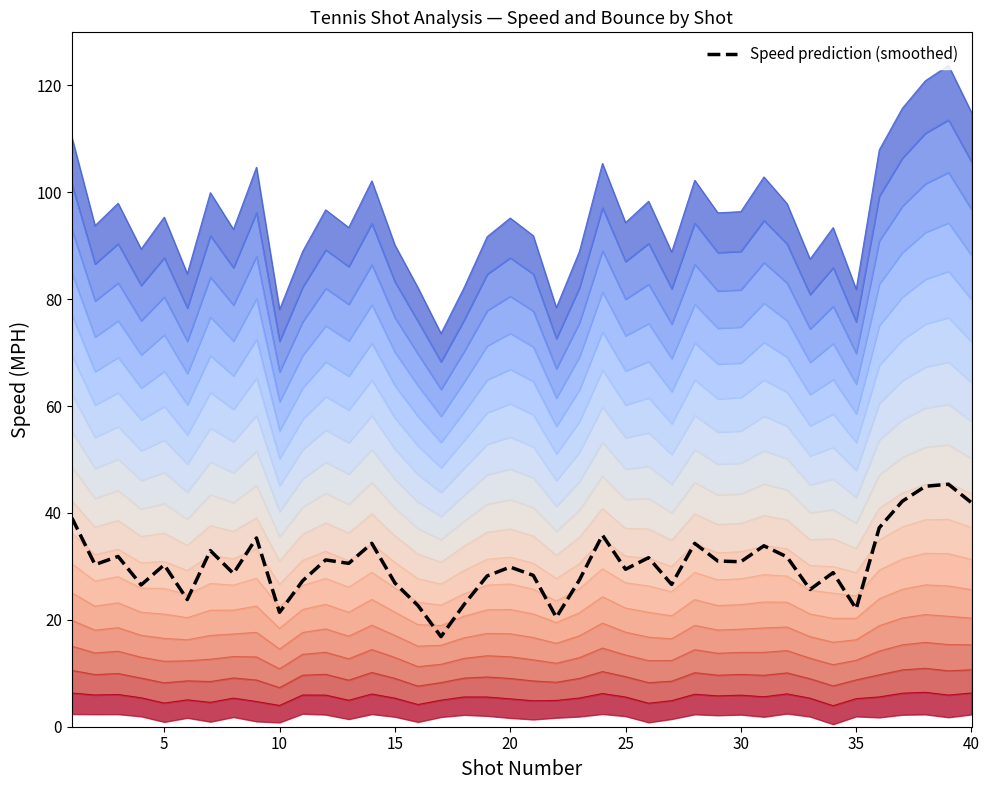

What is the maximum value for Speed prediction (smoothed)?

45.4